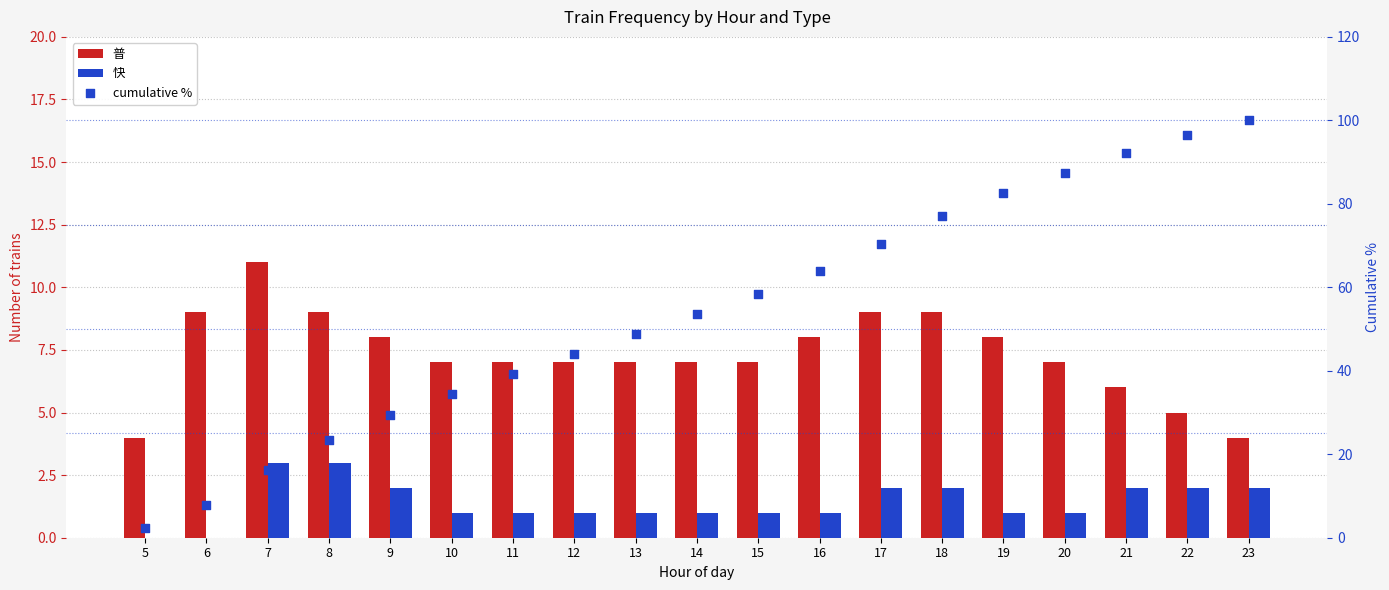

What are all the series names shown in the legend?

普, 快, cumulative %